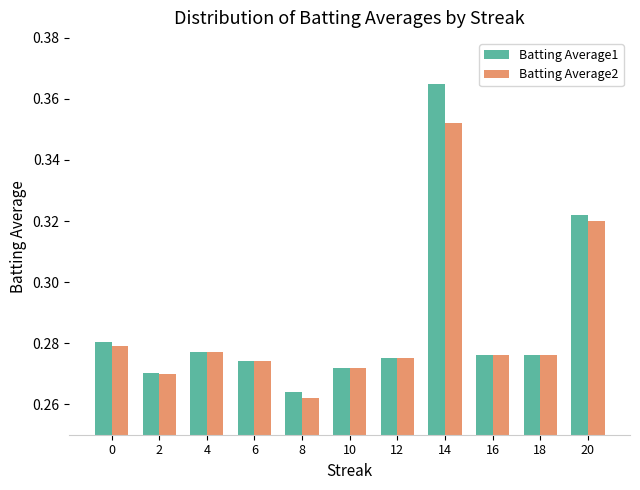

Where is Batting Average2 nearest to the value 0?

8